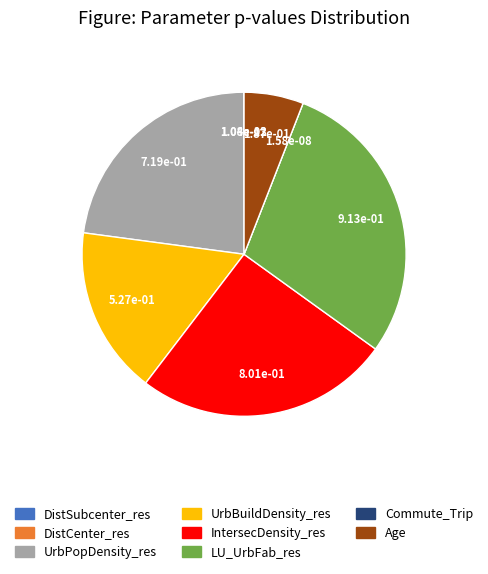

Combined, do IntersecDensity_res and UrbBuildDensity_res account for over 50%?

No